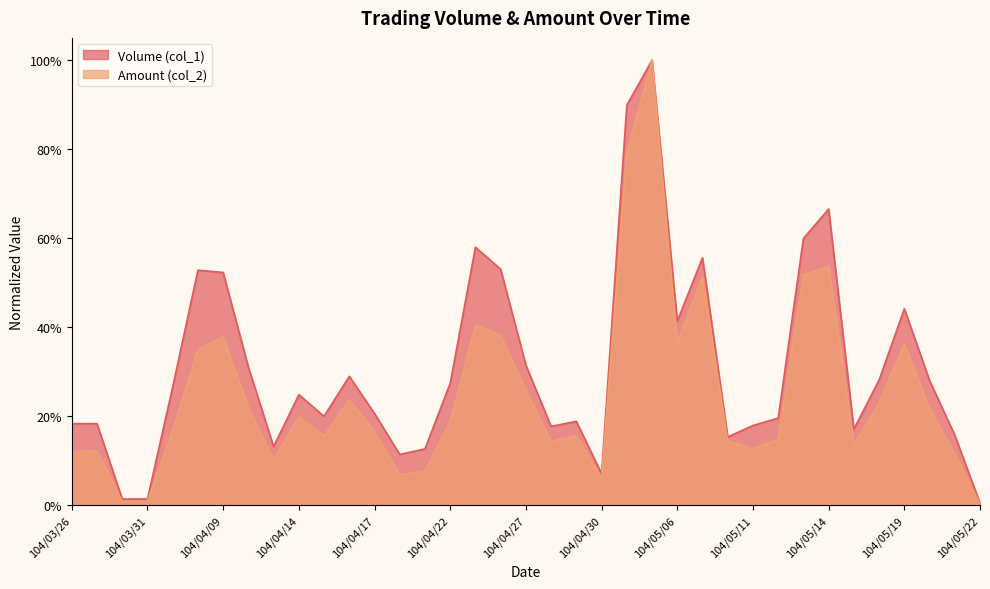

Does the chart display data point markers on the line(s)?

No